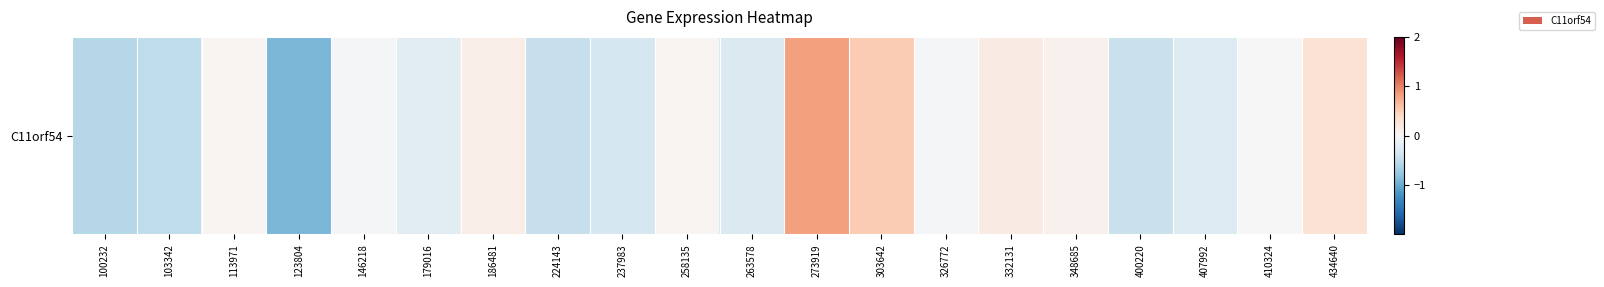

What is the maximum value shown in the chart?

0.8